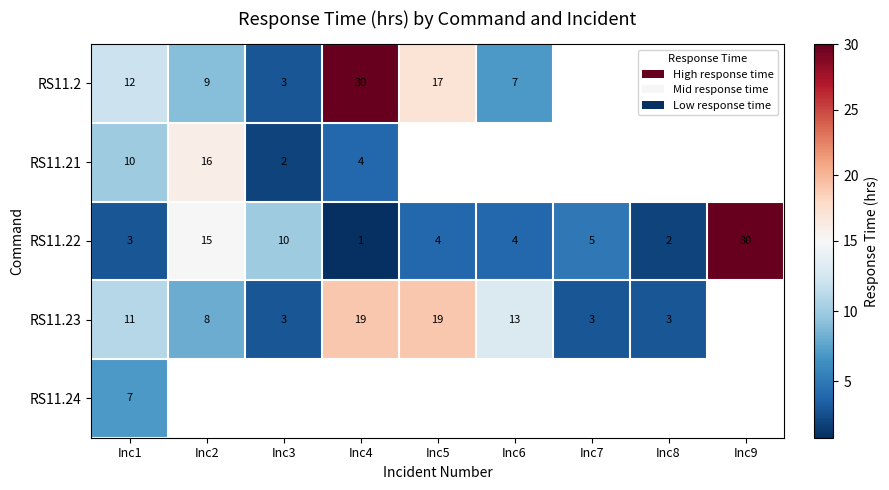

Is it true that RS11.22 equals 5 at Inc7?

True